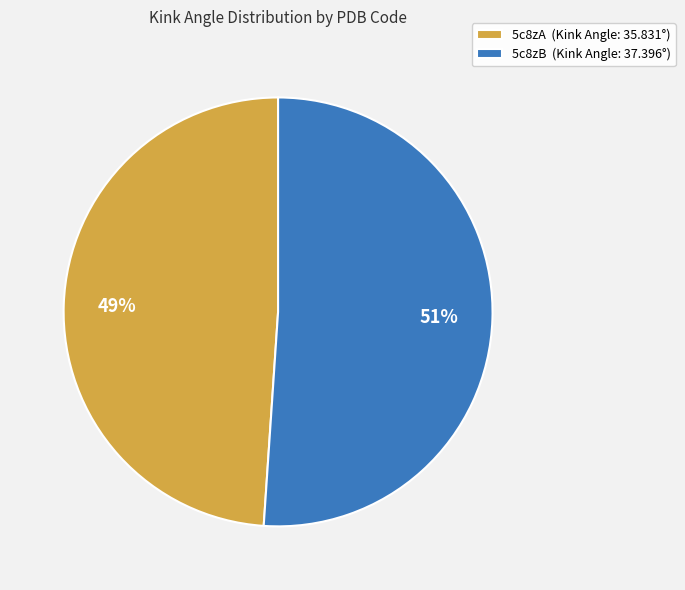

The 5c8zA slice represents 49% of the pie. True or false?

True